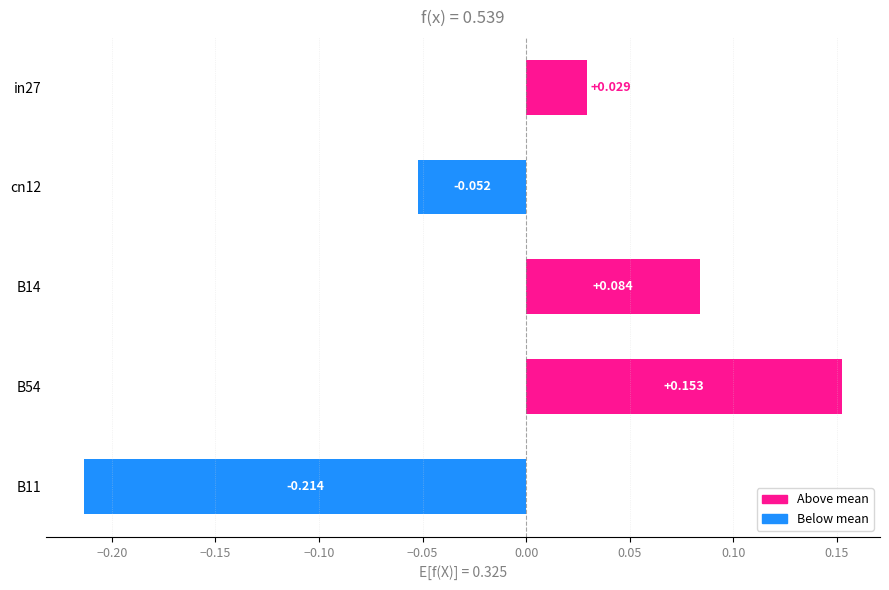

Does the chart contain any negative values?

Yes